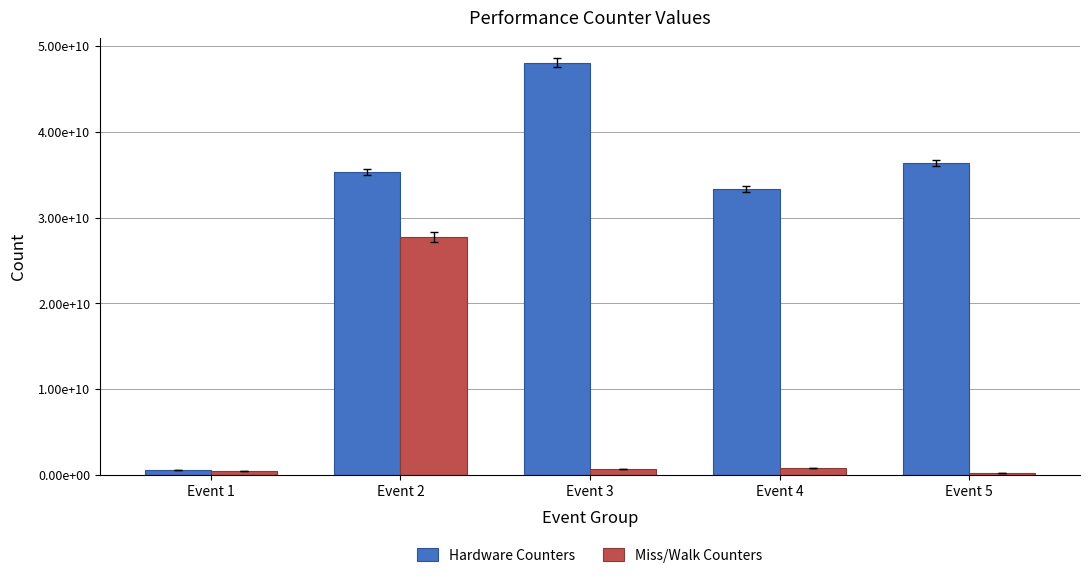

At which label is Hardware Counters closest to 24296046303?

Event 4